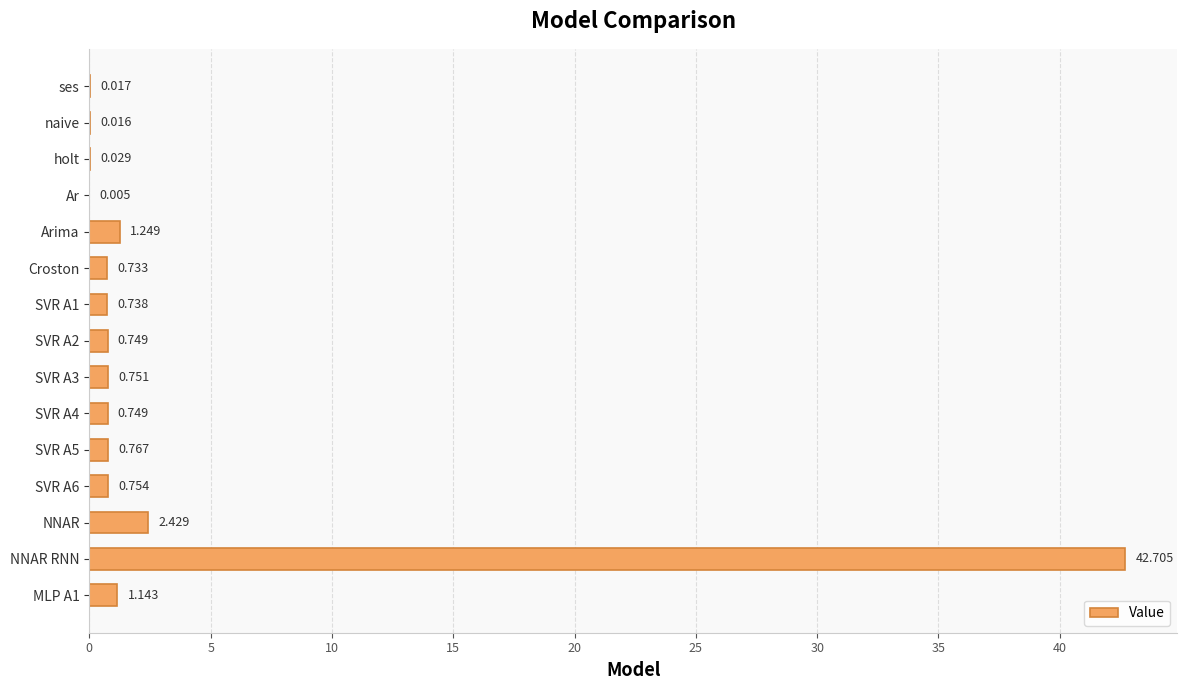

Where is the data nearest to the value 21?

NNAR